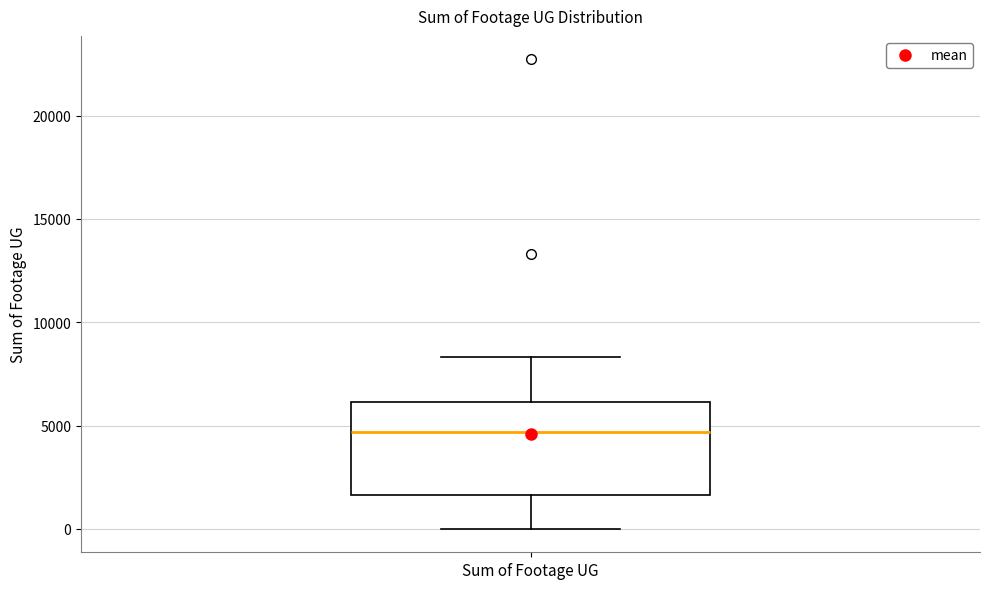

Where is the lower edge of the box for Sum of Footage UG on the y-axis? The values are not printed on the chart, so give them approximately, as read against the axis.

1500